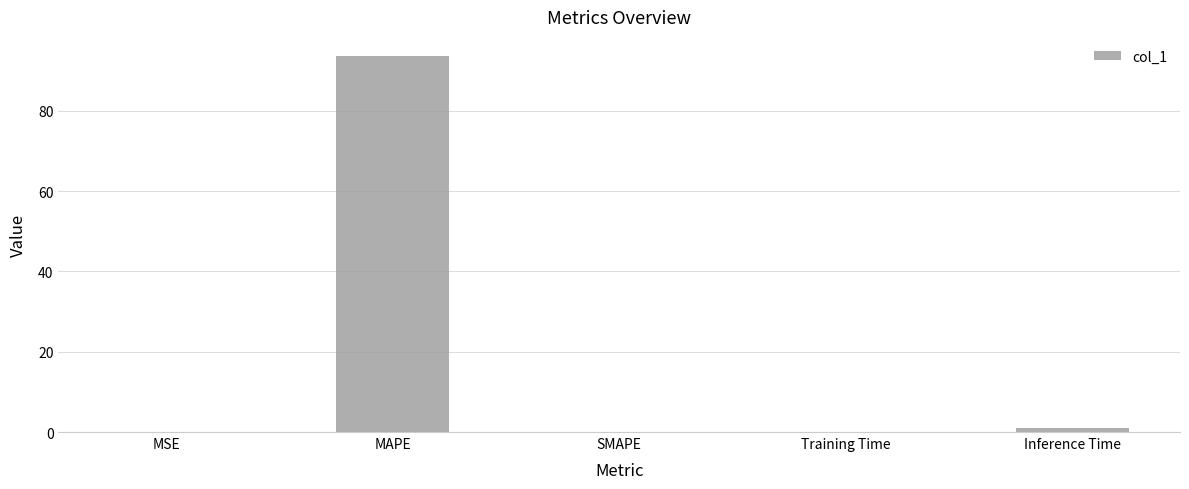

Which has a higher value, MAPE or Training Time?

MAPE